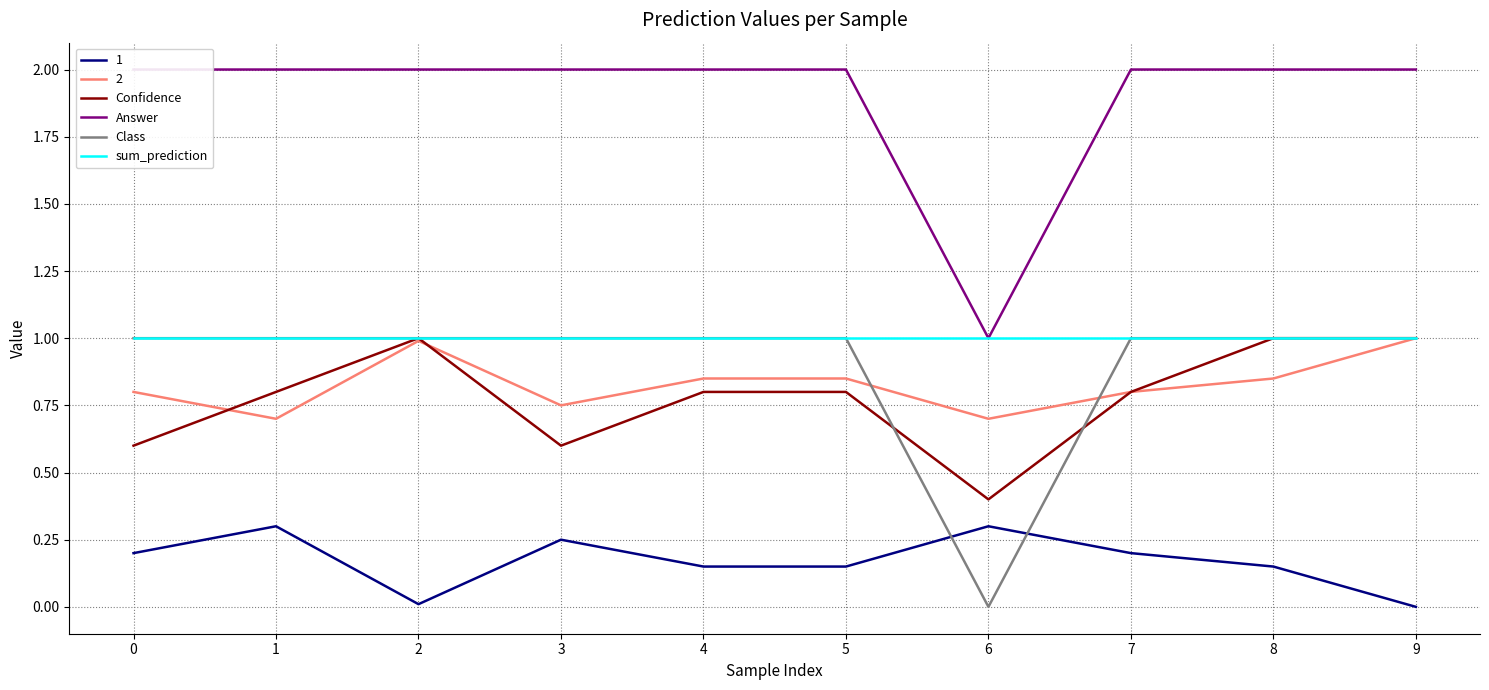

Rank the categories by sum_prediction value from highest to lowest.

0, 1, 2, 3, 4, 5, 6, 7, 8, 9